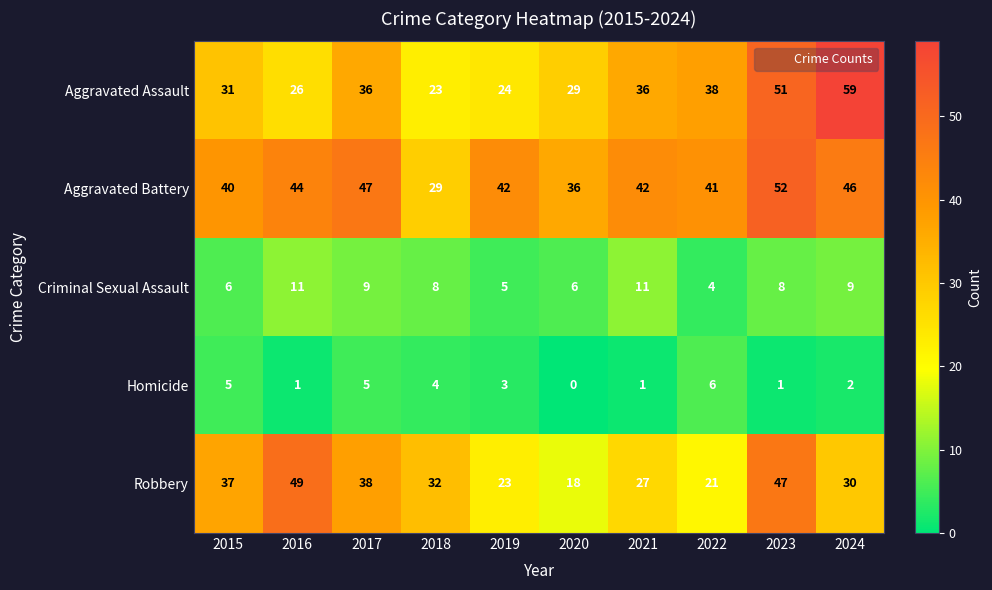

Rank the series by their maximum value, from lowest to highest.

Homicide, Criminal Sexual Assault, Robbery, Aggravated Battery, Aggravated Assault